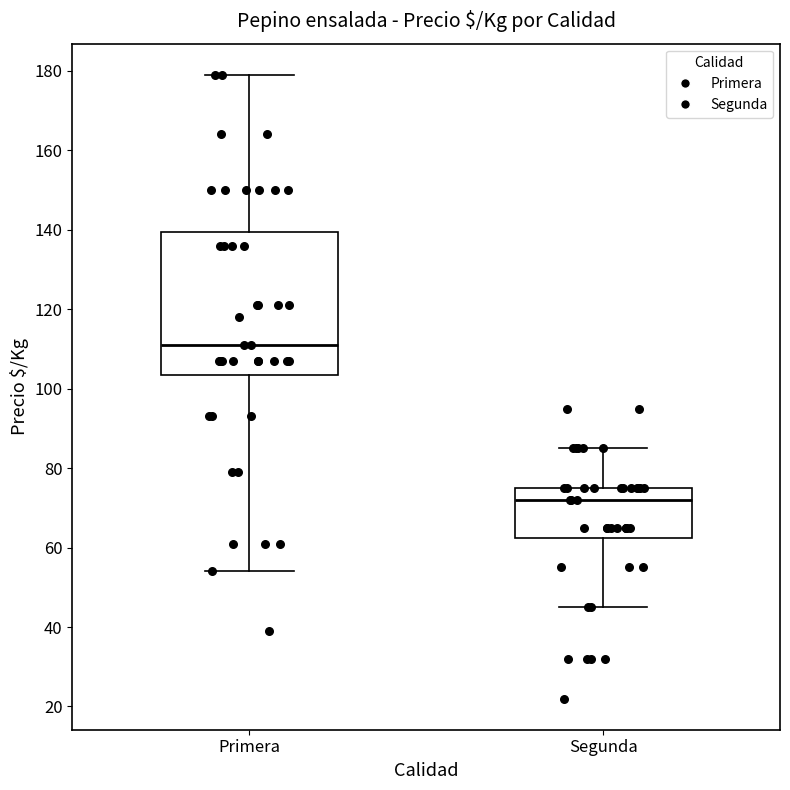

Reading left to right, transcribe this box plot: for each box, give where its median line is, the range the box spans, and where its two whiskers end, as read against the y-axis. The values are not printed on the chart, so give them approximately, as read against the axis.

Primera: median 112, box 104 to 140, whiskers 54 to 180
Segunda: median 72, box 62 to 76, whiskers 46 to 86